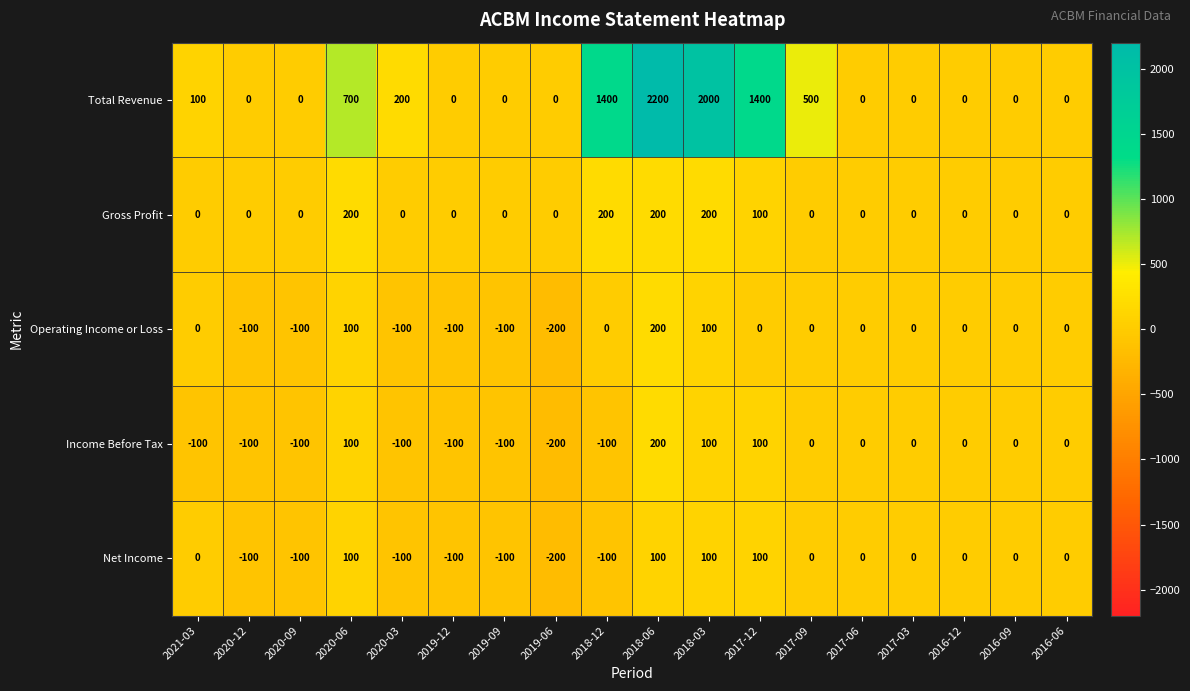

Which series has the largest range (max minus min)?

Total Revenue